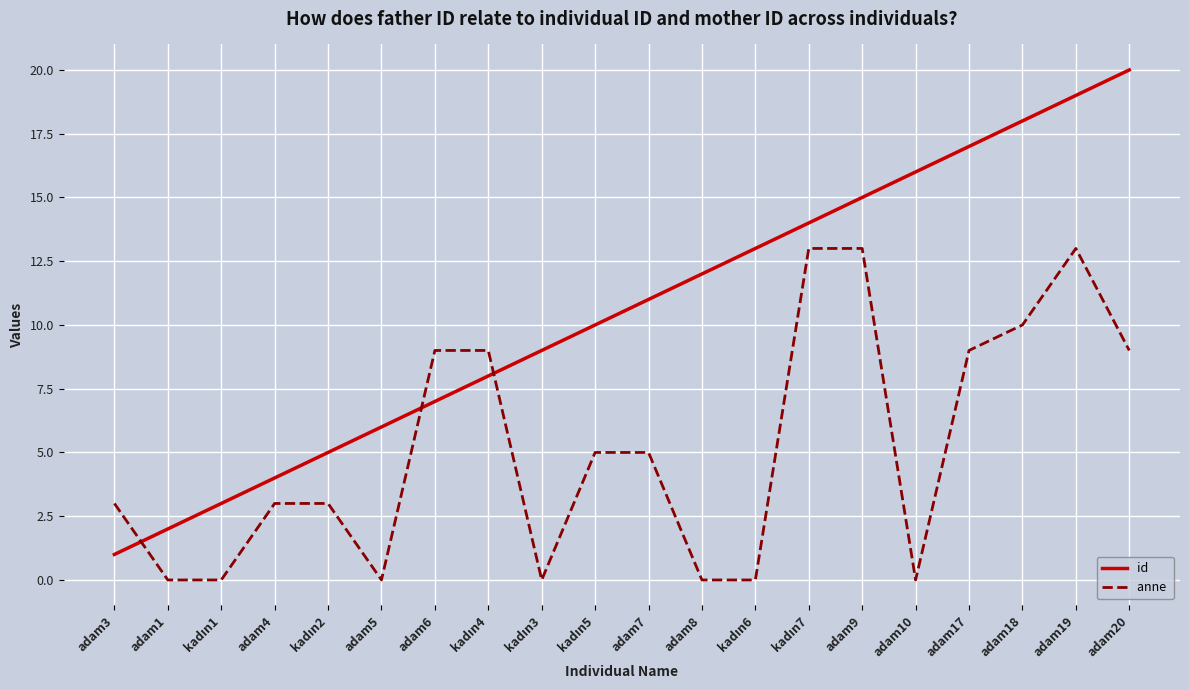

At which category is the sum across all series the highest?

adam19